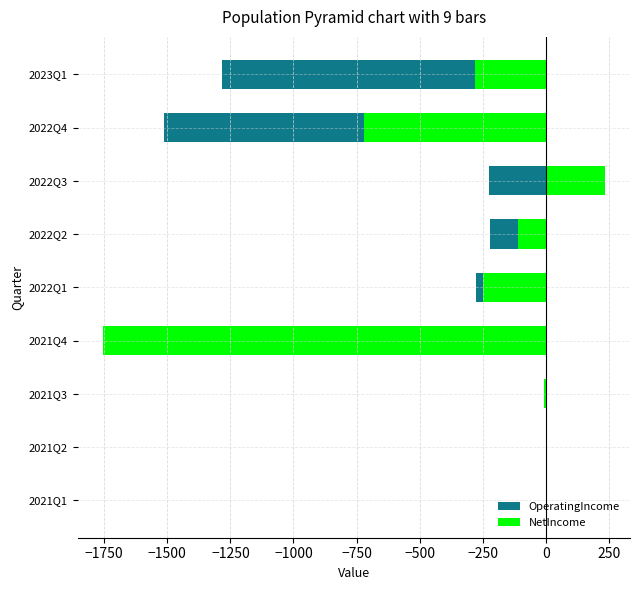

What is the average value of the OperatingIncome series?

-434.0